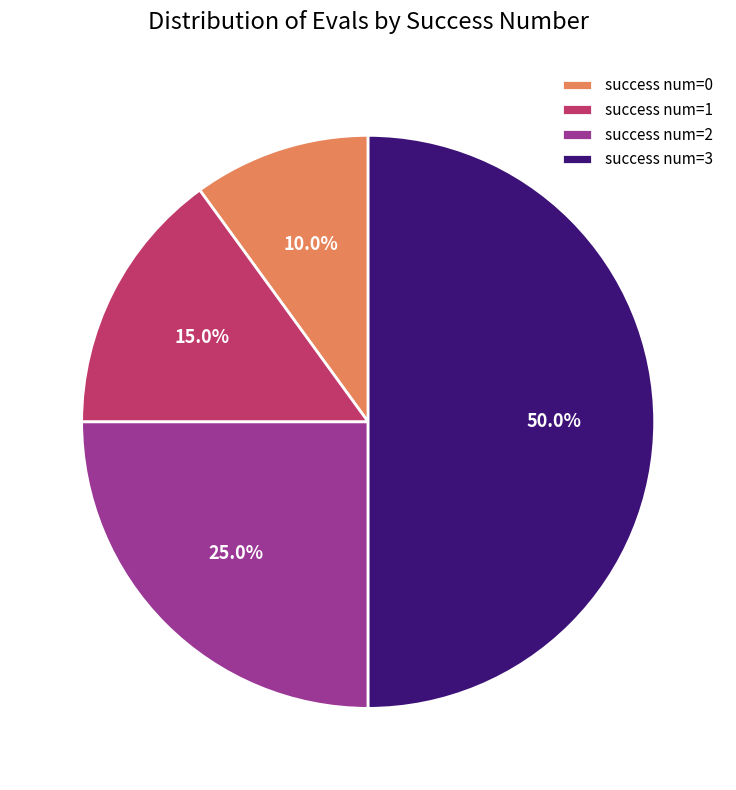

Is success num=2 the majority of the pie?

No